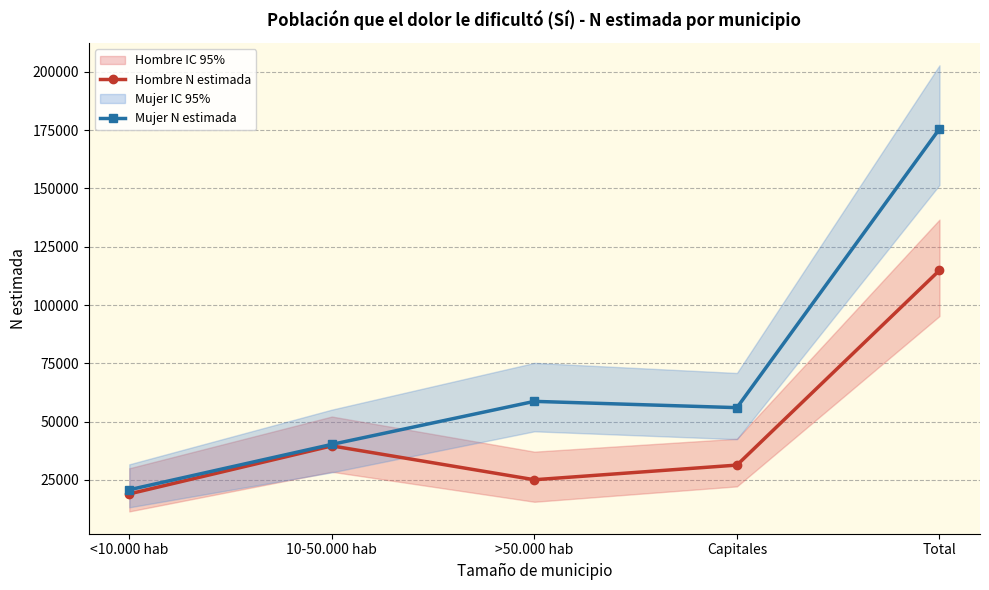

At how many categories does at least one series exceed 84032?

1